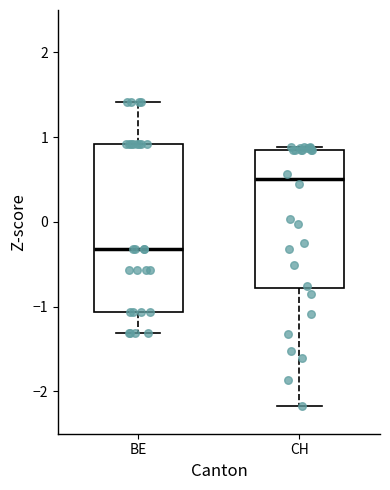

Reading left to right, read every box against the y-axis: the position of its median line, the range the box covers, and the ends of its whiskers. The values are not printed on the chart, so give them approximately, as read against the axis.

BE: median -0.3, box -1.1 to 0.9, whiskers -1.3 to 1.4
CH: median 0.5, box -0.8 to 0.9, whiskers -2.2 to 0.9 (just above the box's upper edge)